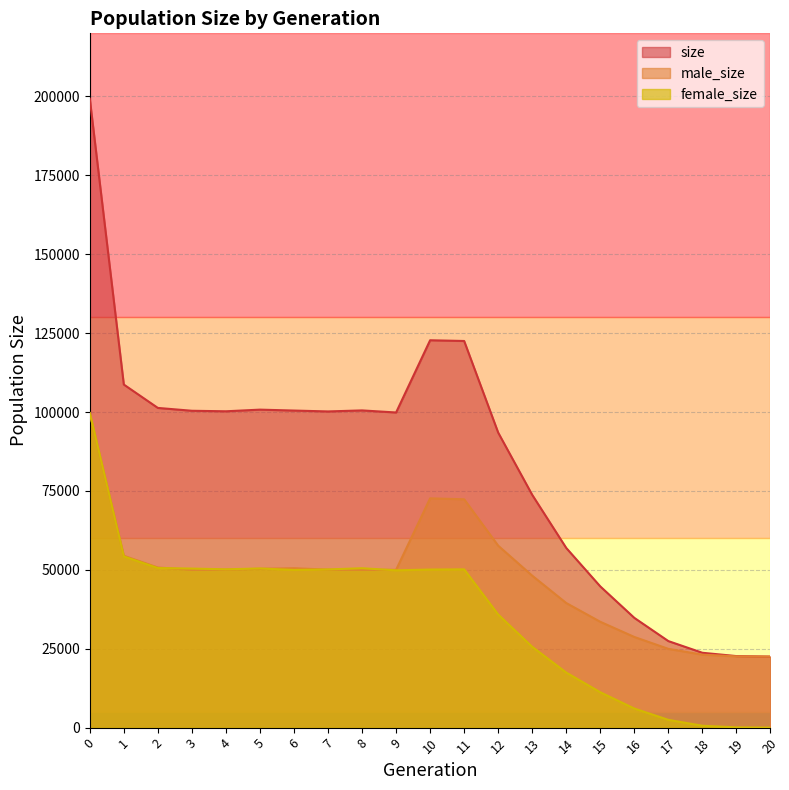

How many categories are shown in the chart?

21